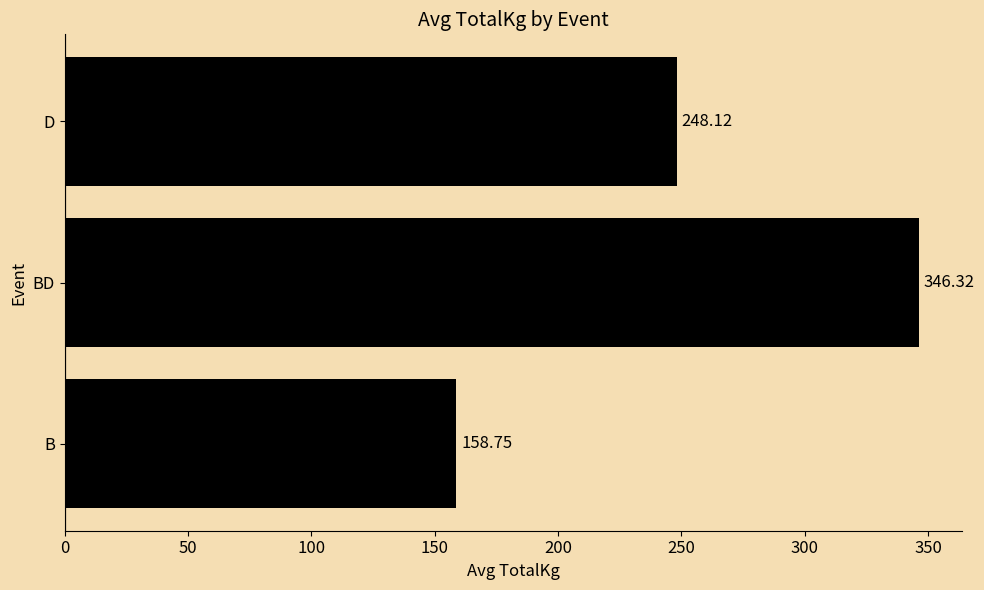

What is the ratio of the value at BD to the value at D?

1.4